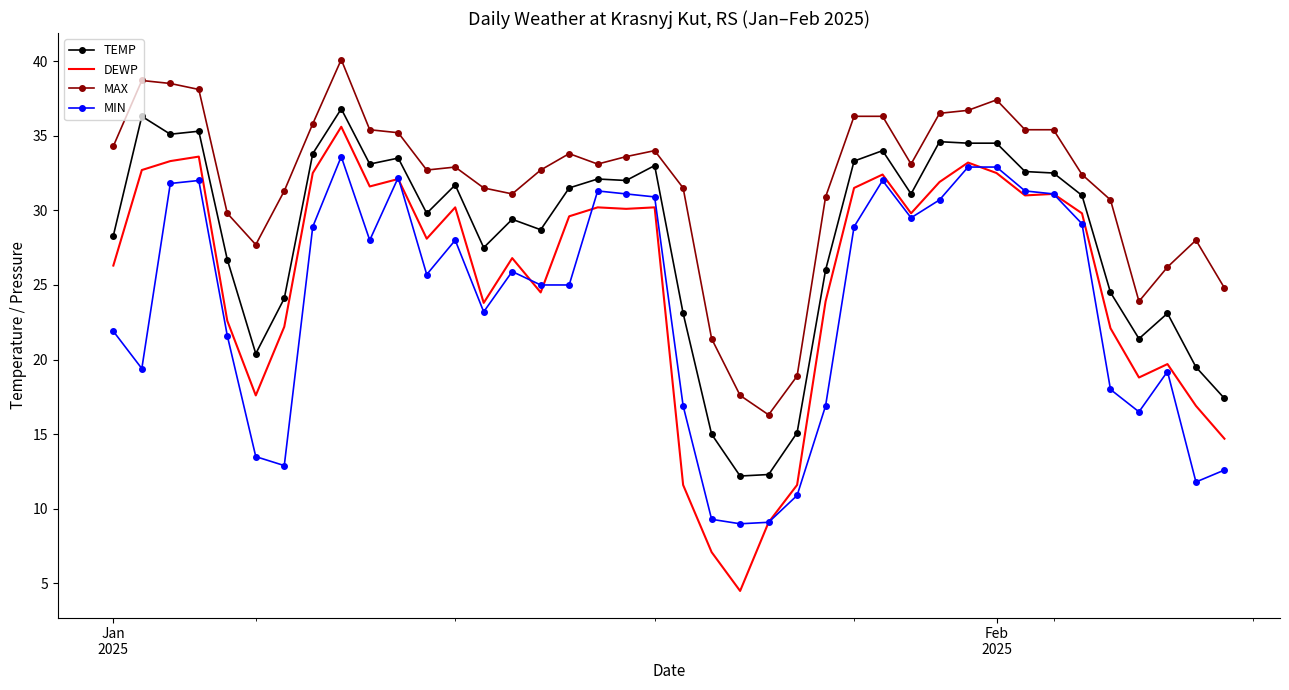

What is the smallest value displayed?

4.5